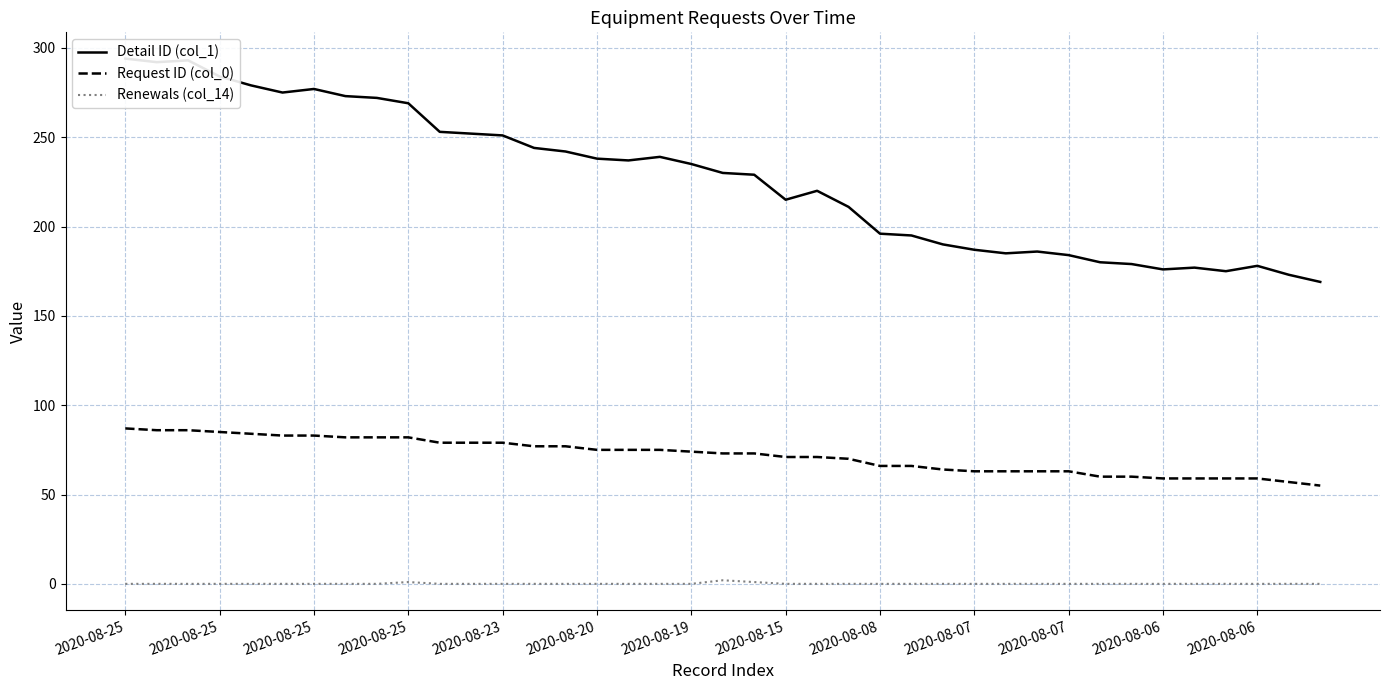

True or false: Request ID (col_0) has more than 1 interior local peaks.

False